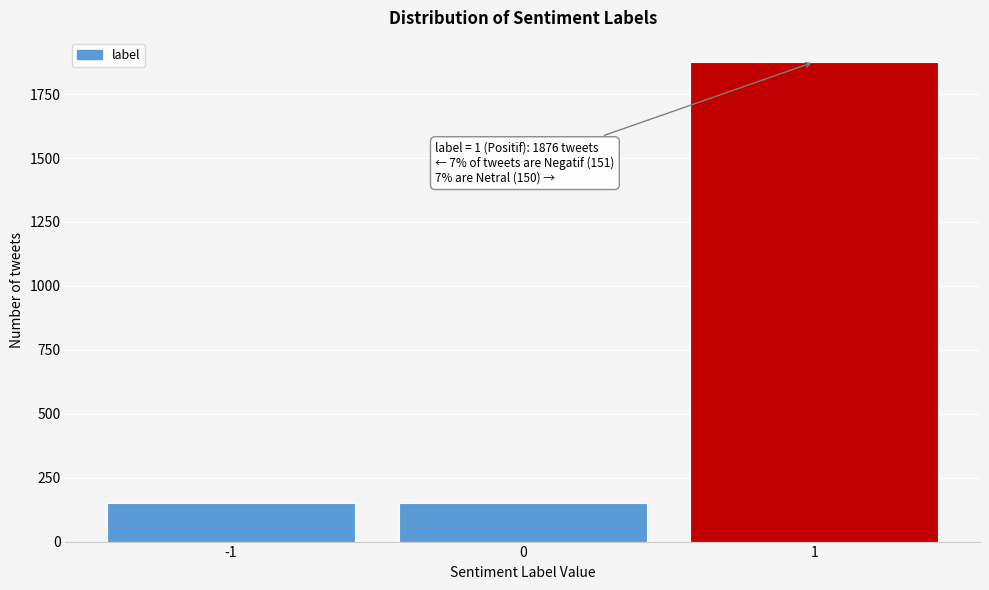

The value at 1 is 1876. True or false?

True